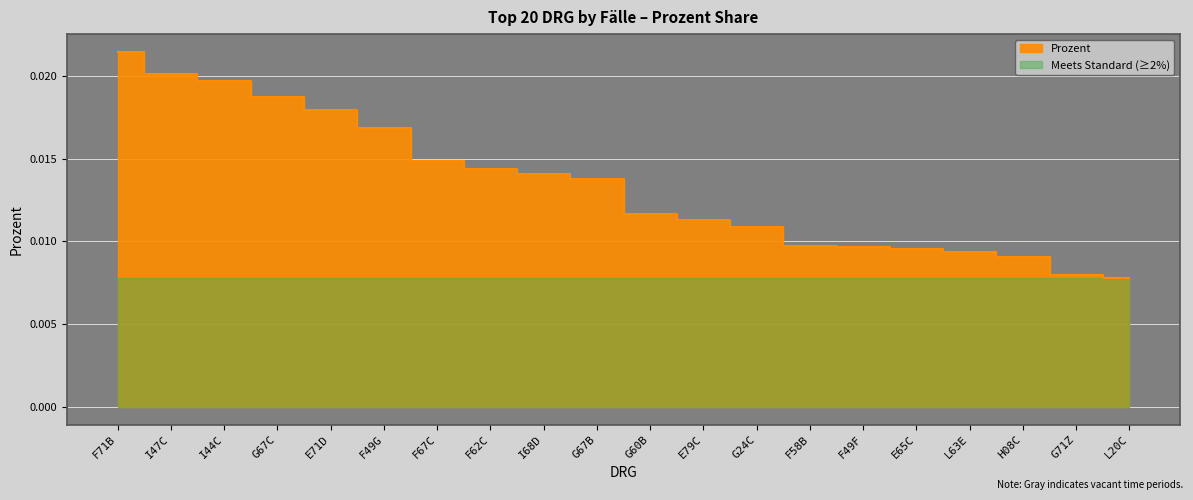

Rank the categories by value from lowest to highest.

L20C, G71Z, H08C, L63E, E65C, F49F, F58B, G24C, E79C, G60B, G67B, I68D, F62C, F67C, F49G, E71D, G67C, I44C, I47C, F71B